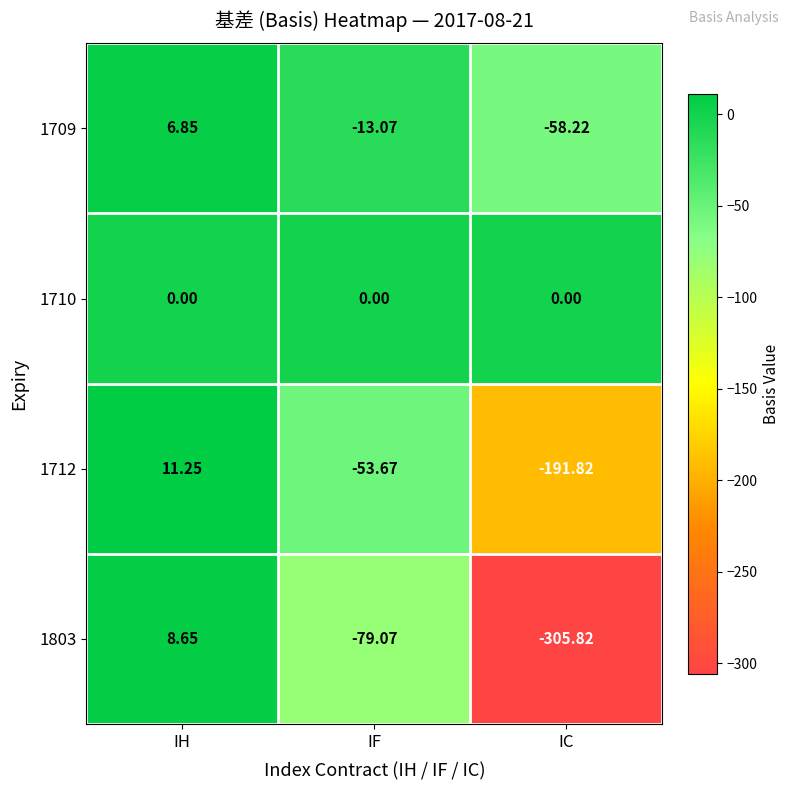

Where does the 1712 series first go above -53?

IH